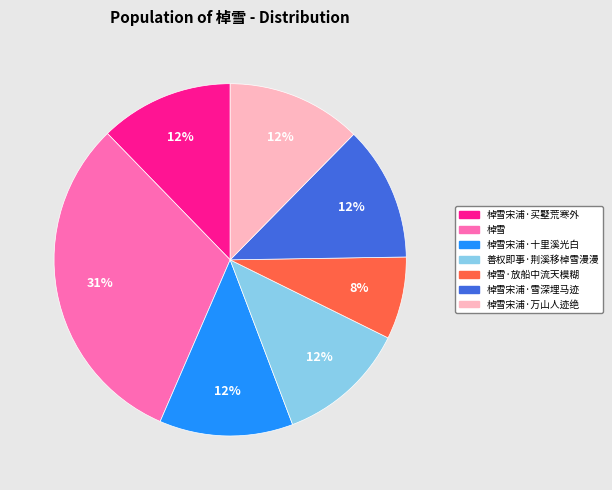

Is there any slice that represents more than half of the pie?

No